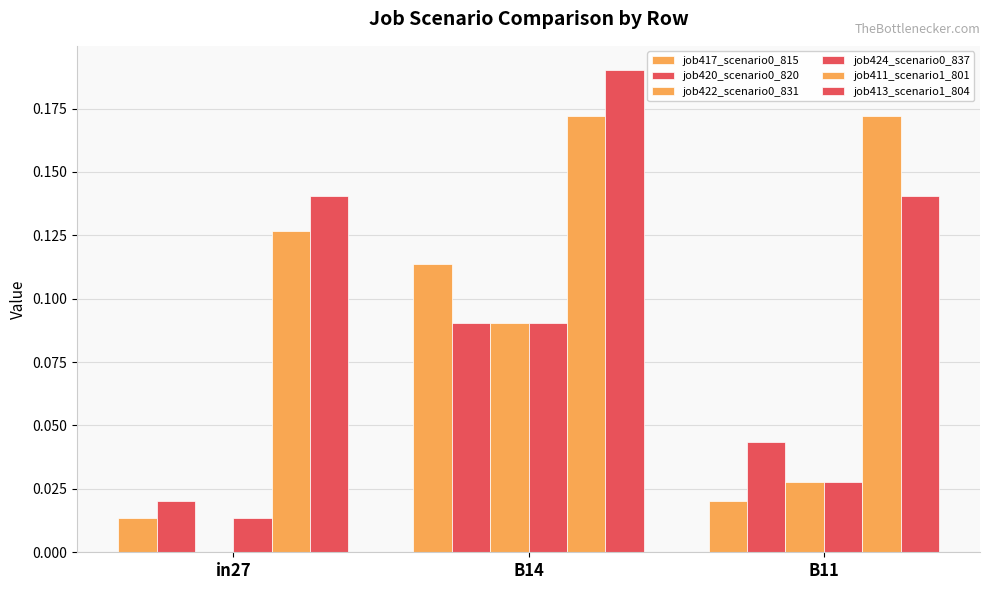

The job417_scenario0_815 series shows 0.0 at B11. True or false?

False